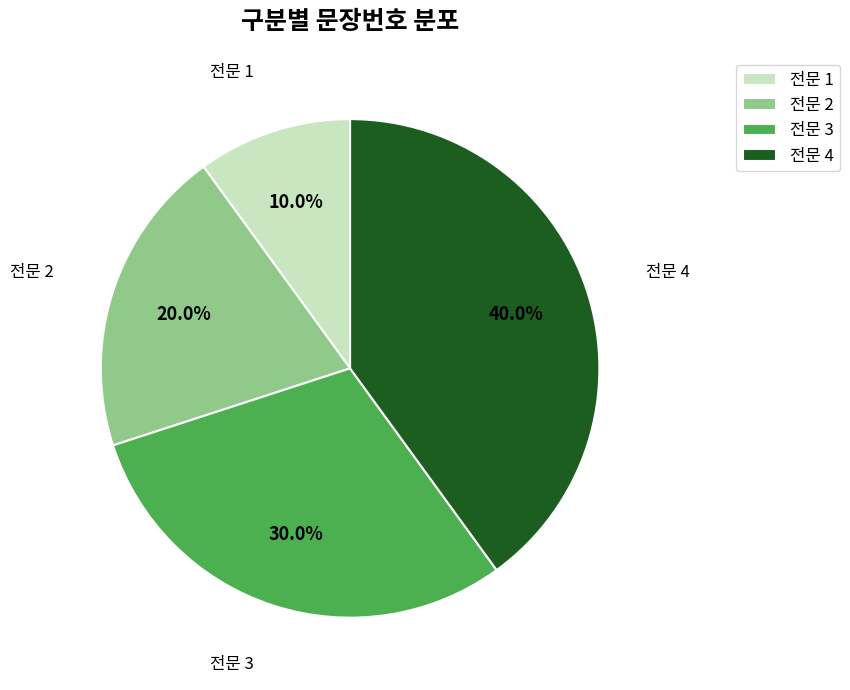

Combined, do 전문 4 and 전문 3 account for over 50%?

Yes